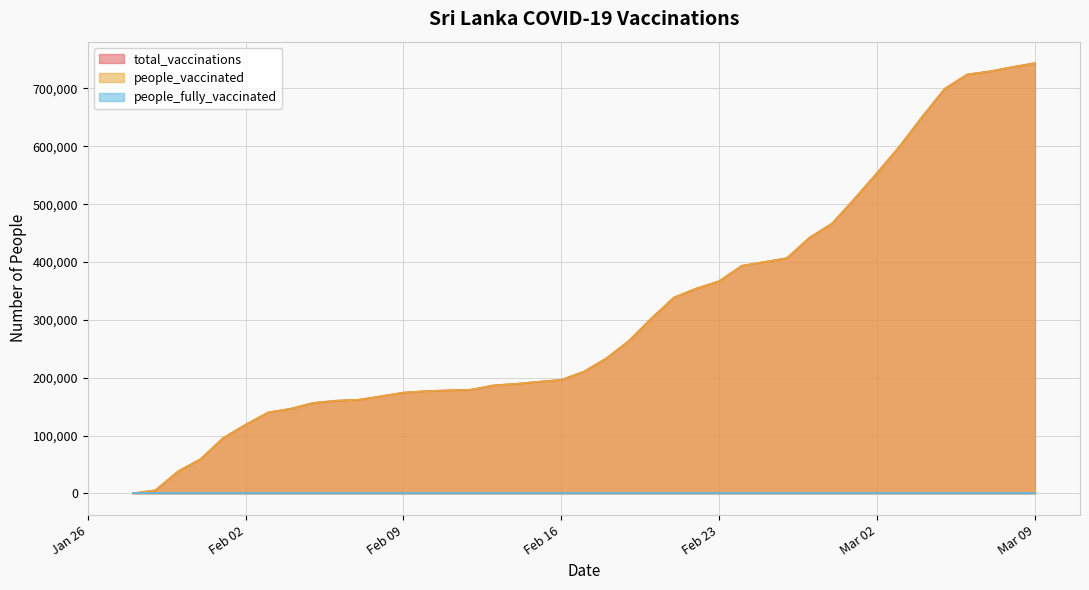

Which series has the widest spread of values?

total_vaccinations